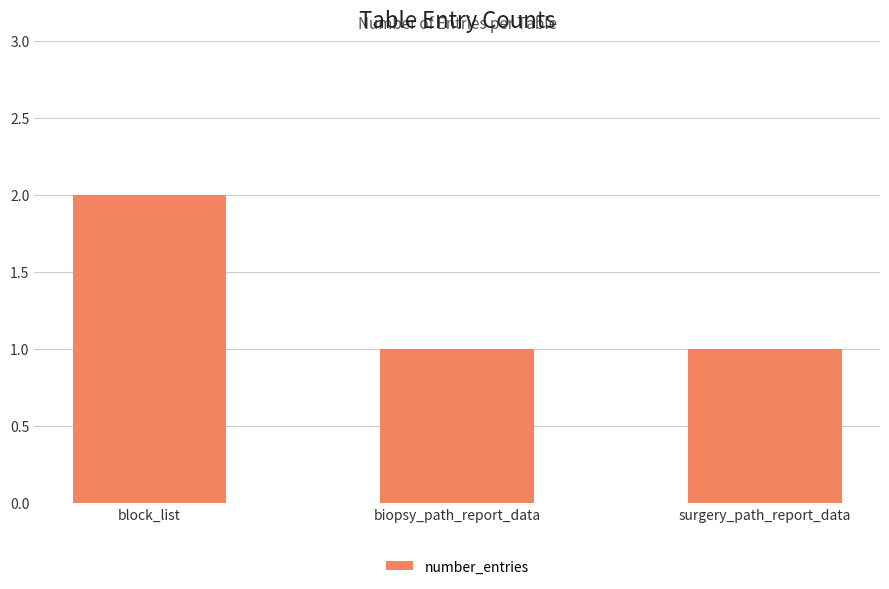

How many values are between 1 and 2?

3